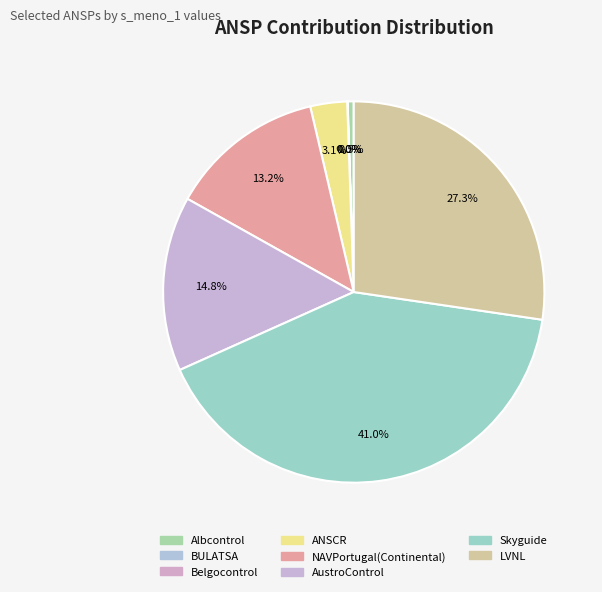

Is it true that AustroControl is 28% of the pie?

False